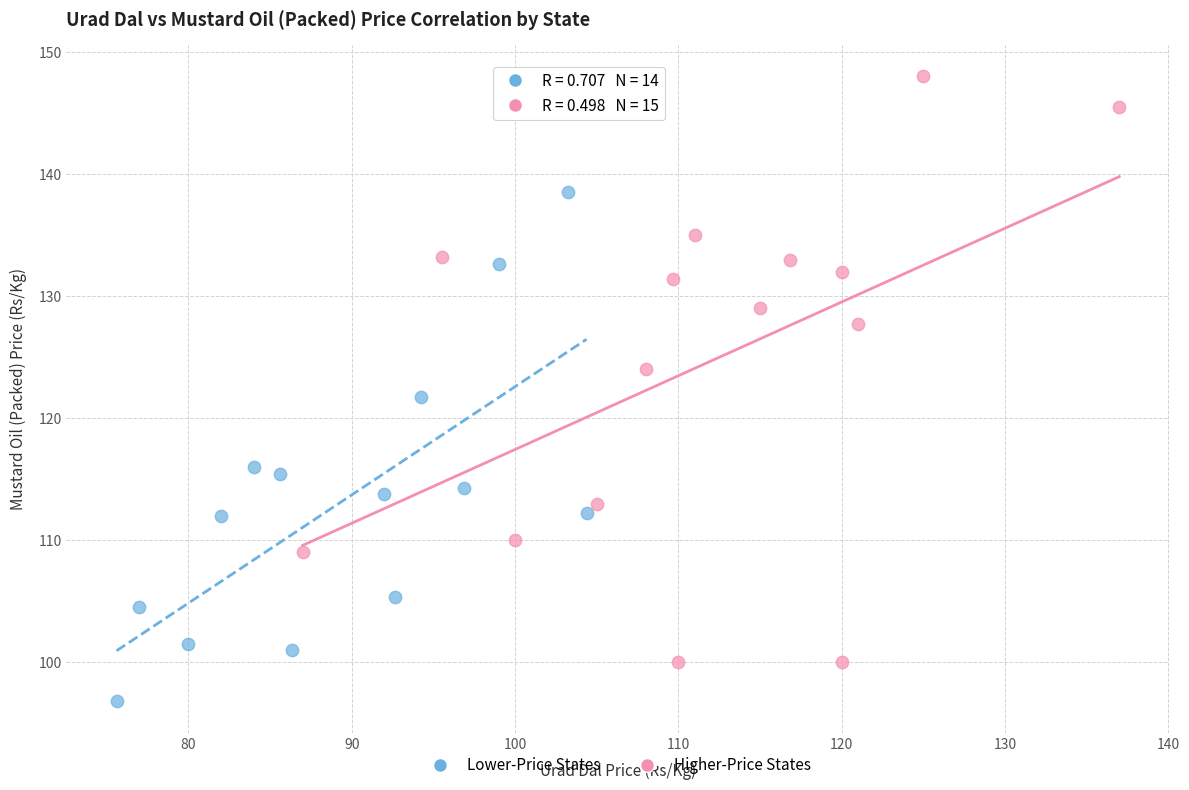

What are all the series names shown in the legend?

Lower-Price States, Higher-Price States